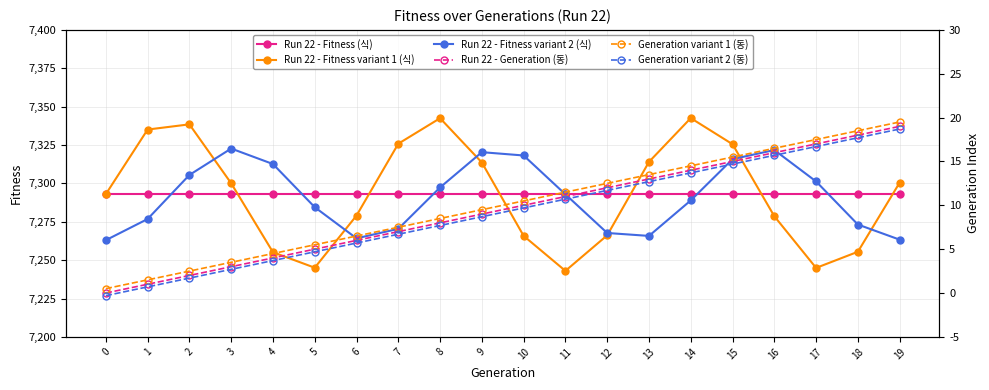

What value does the Run 22 - Fitness variant 1 (식) series have at 4?

7255.2